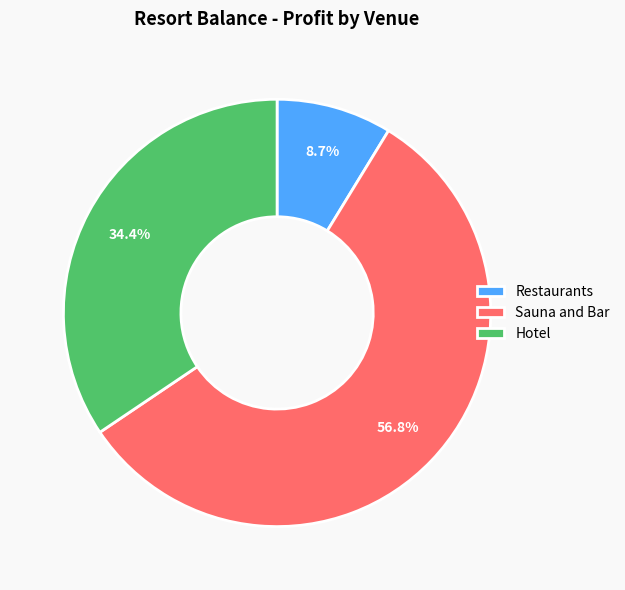

Which category has the biggest portion of the pie?

Sauna and Bar